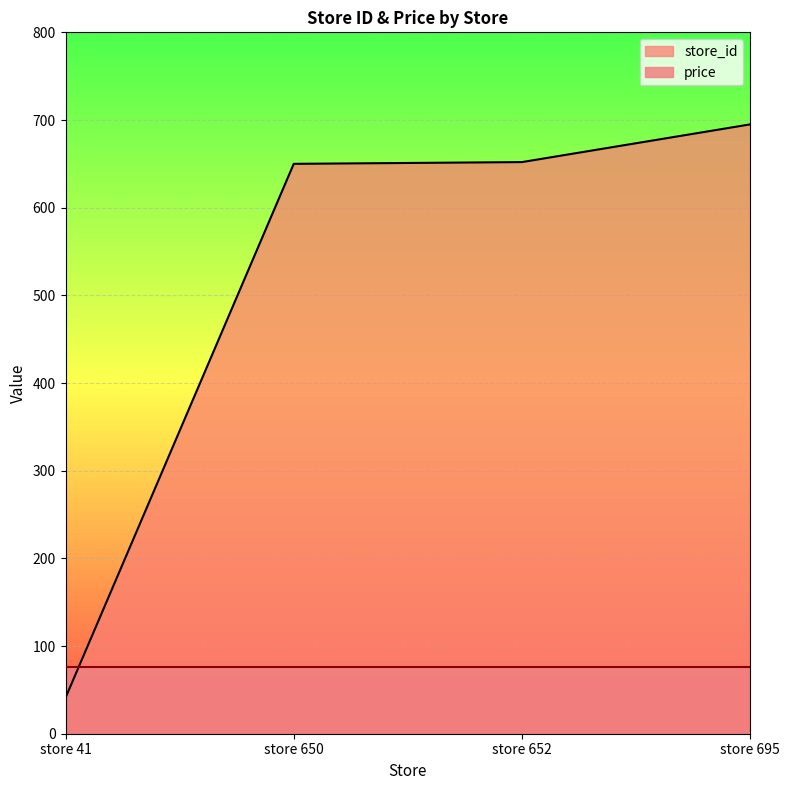

Does the chart display data point markers on the line(s)?

No